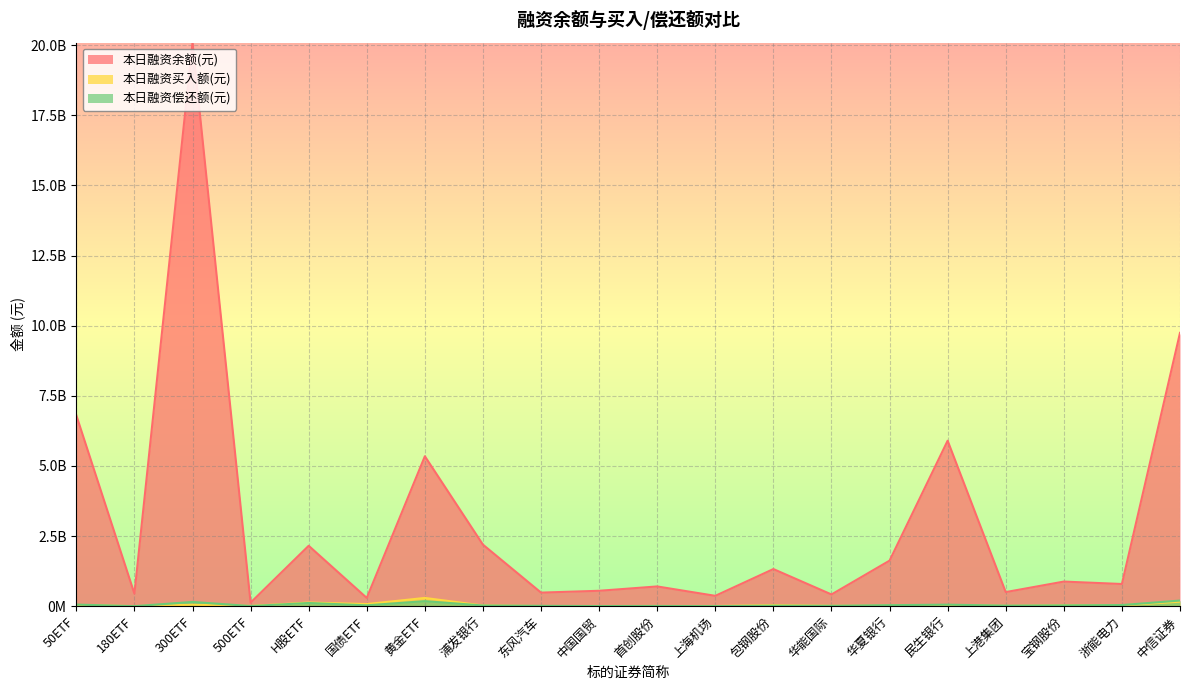

What is the maximum value for 本日融资偿还额(元)?

200410849